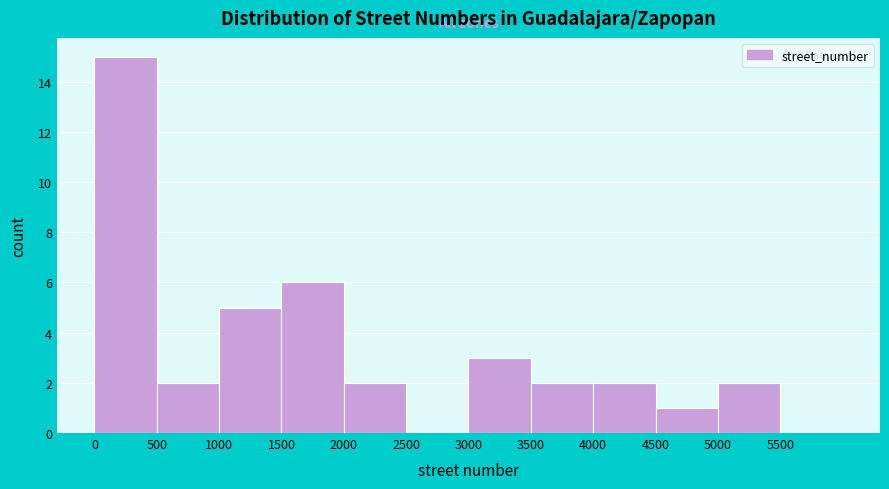

What is the height of the bar covering 4500 to 5000 on the x-axis? The values are not printed on the chart, so give them approximately, as read against the axis.

1